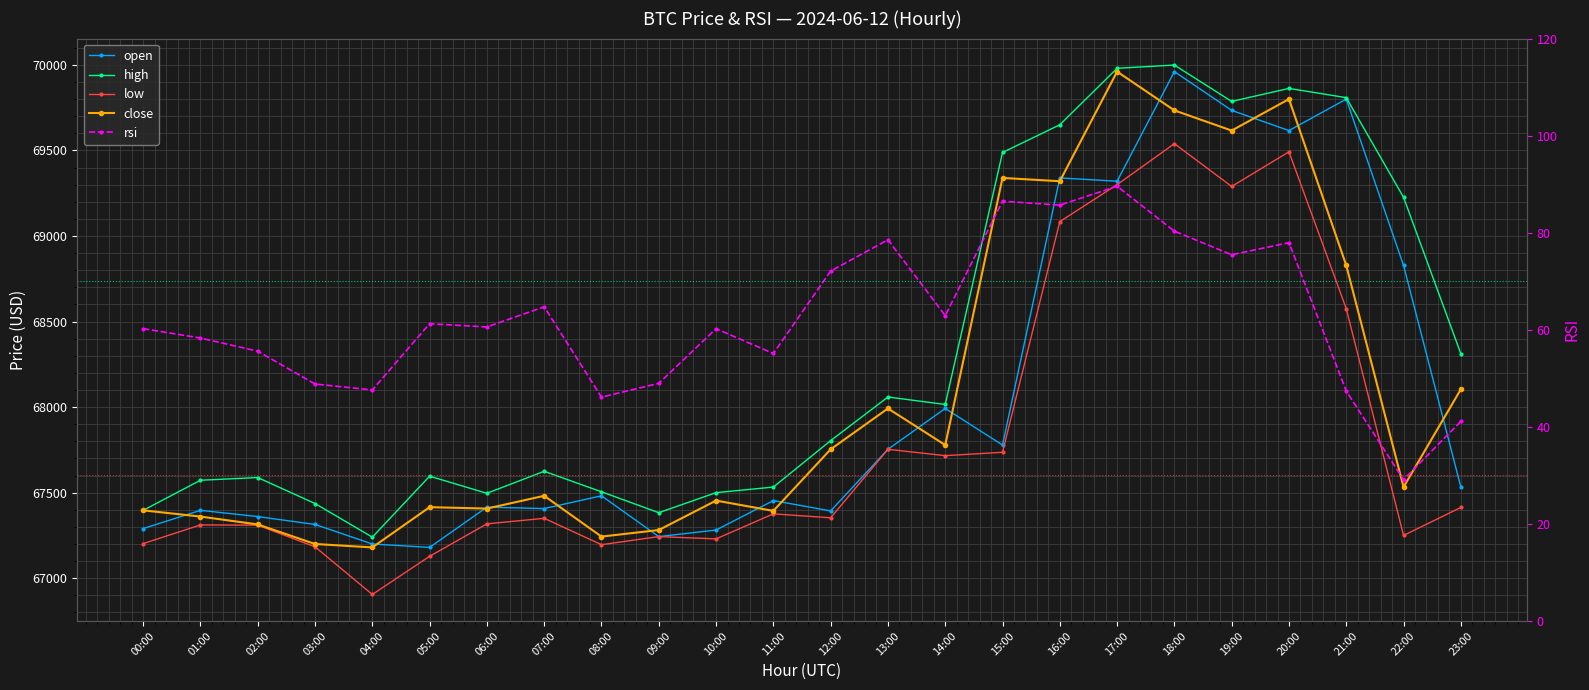

Between 00:00 and 09:00, which is larger?

00:00